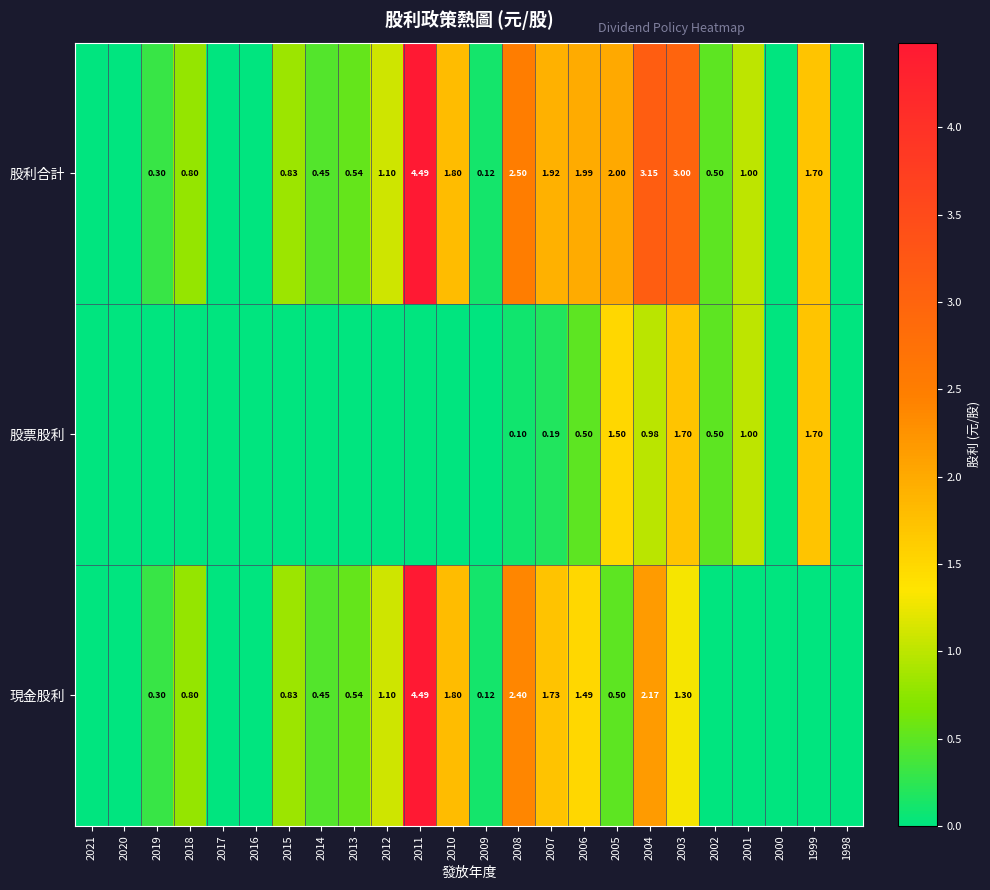

The value of 現金股利 at 1998 is -2.0. True or false?

False